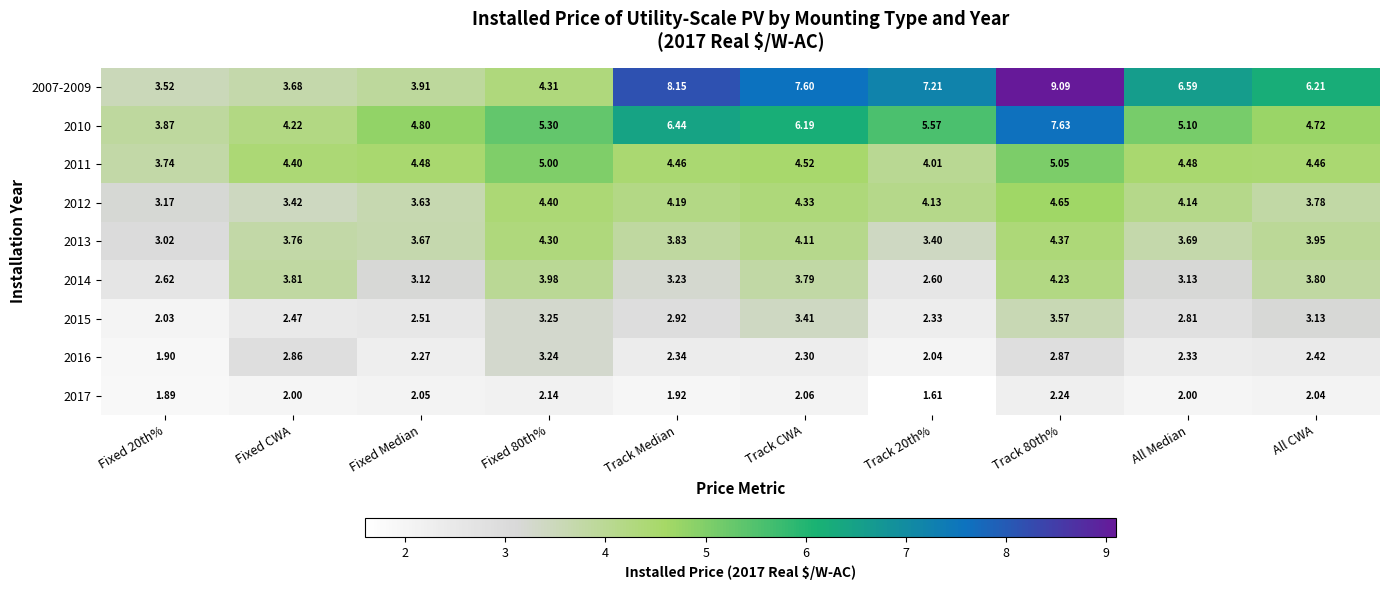

What is the spread (max minus min) of values at Track CWA?

5.5